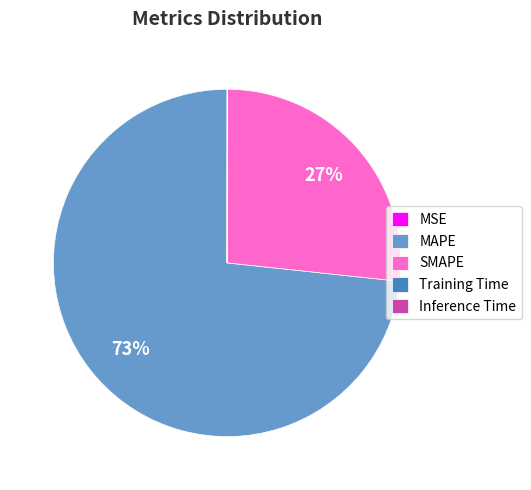

Does MAPE represent more than half of the total?

Yes